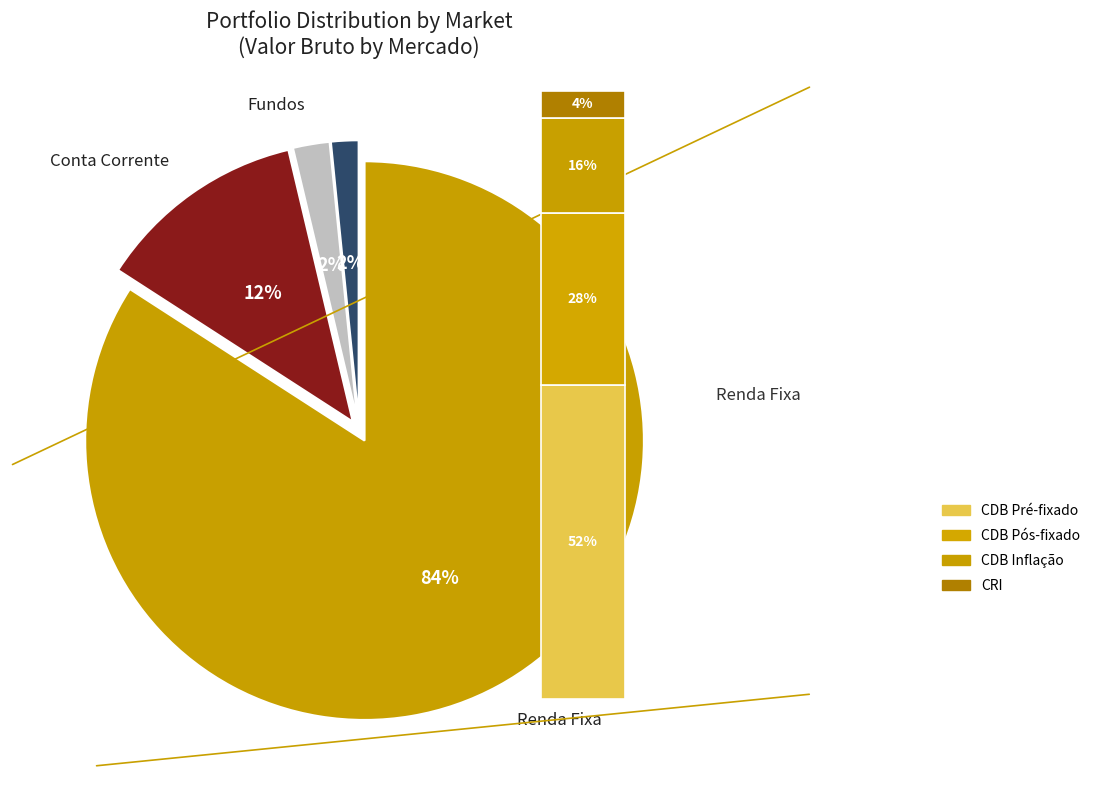

How many segments does this pie chart have?

4